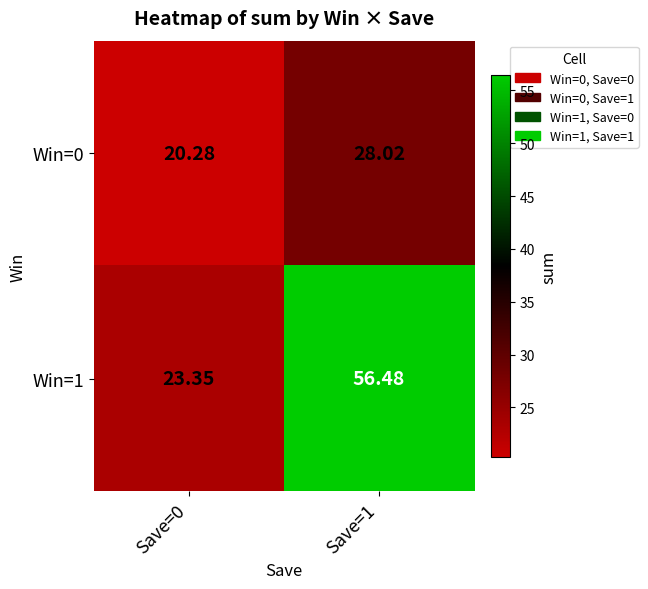

Between Save=0 and Save=1, which series saw the biggest shift?

Win=1